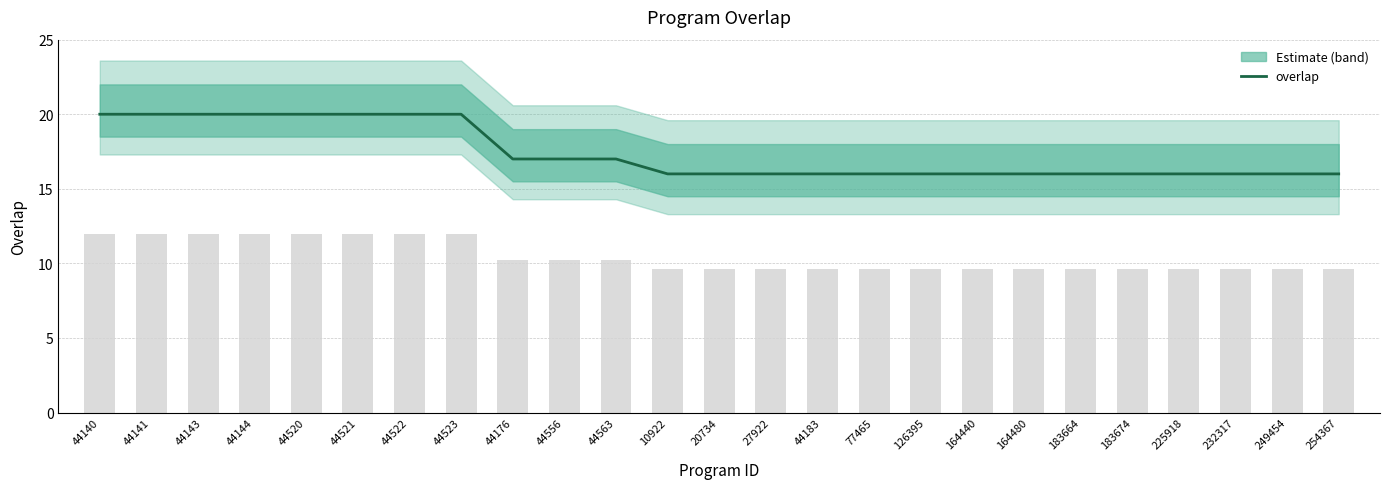

What is the label of the 2nd bar from the left?

44141